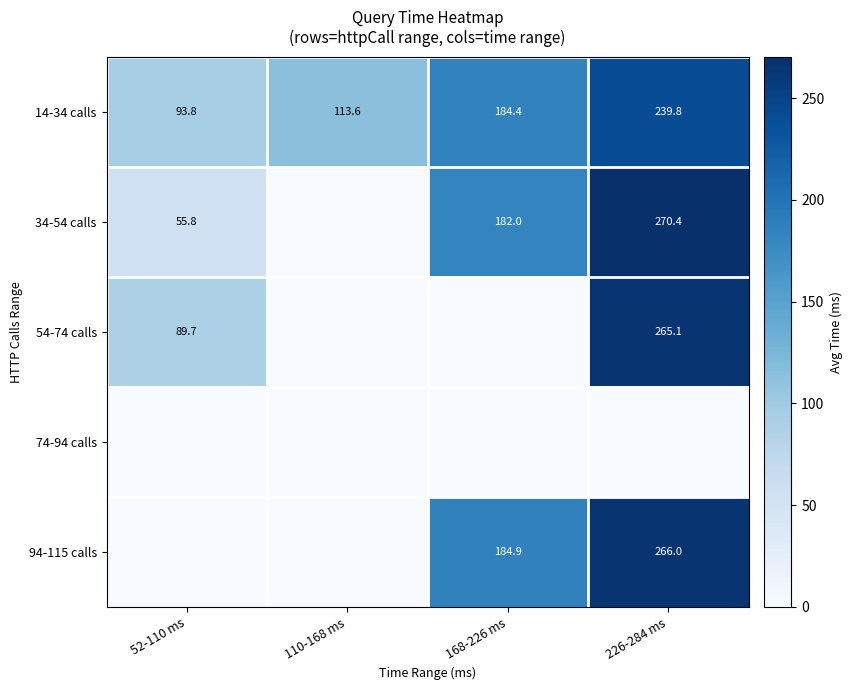

What is the difference between the highest and lowest values at 110-168 ms?

113.6